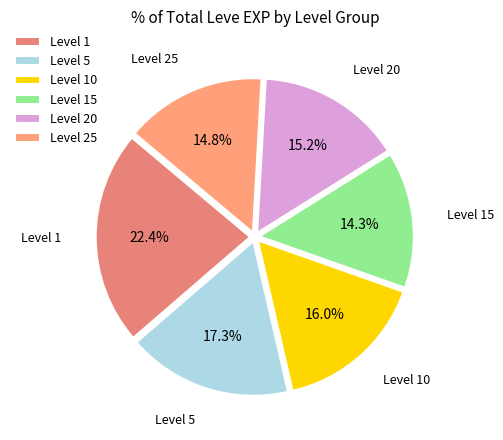

To the nearest percent, what is the average slice percentage?

17%